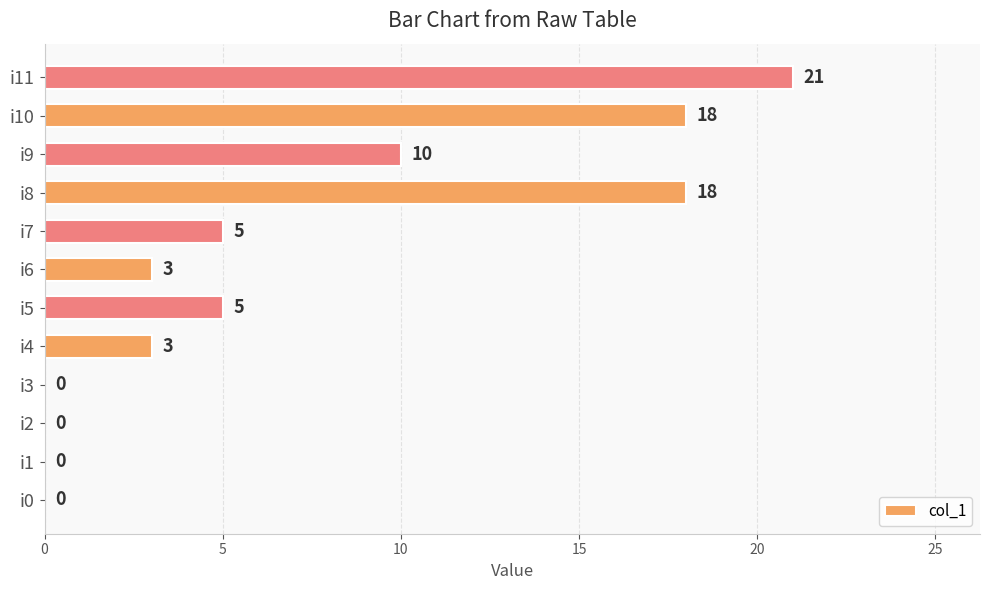

Are the bars horizontal?

Yes